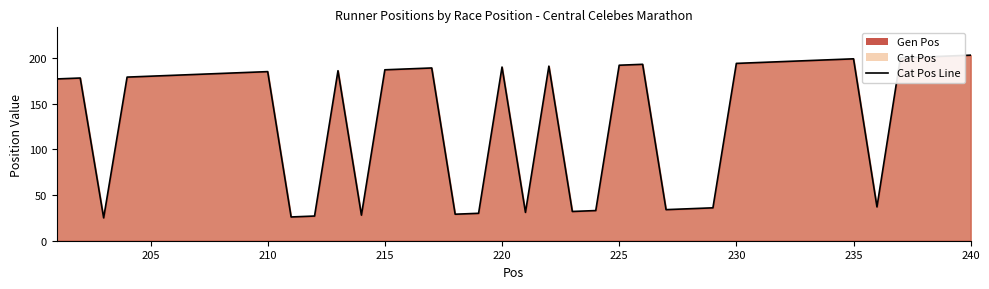

What is the greatest value displayed?

203